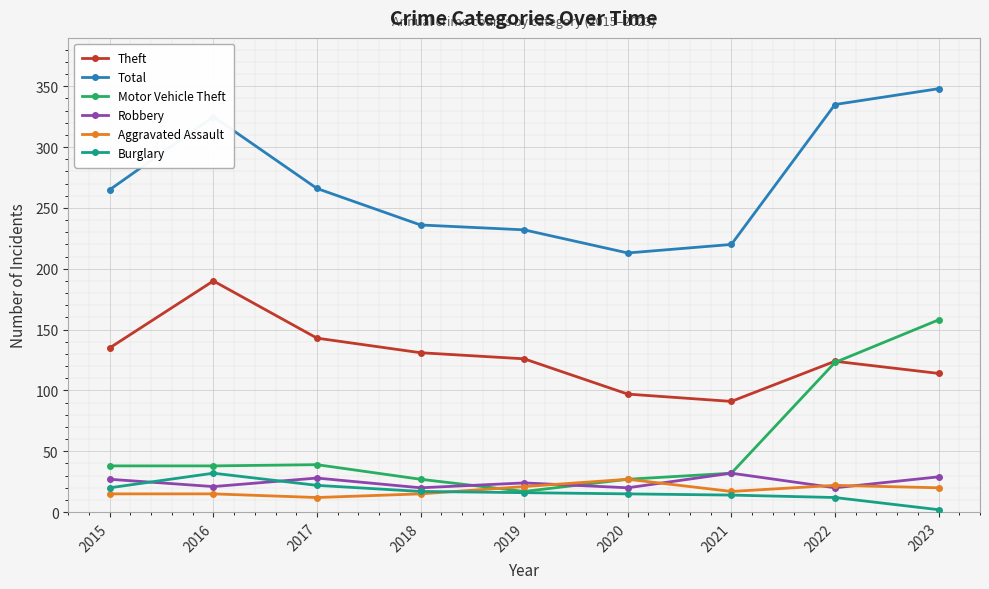

Where does the Theft series first go above 126?

2015